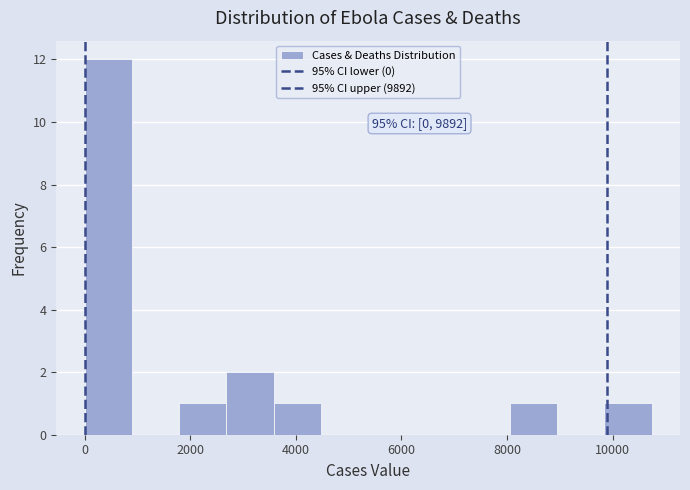

Over which range of the x-axis is the bar tallest?

0 to 800